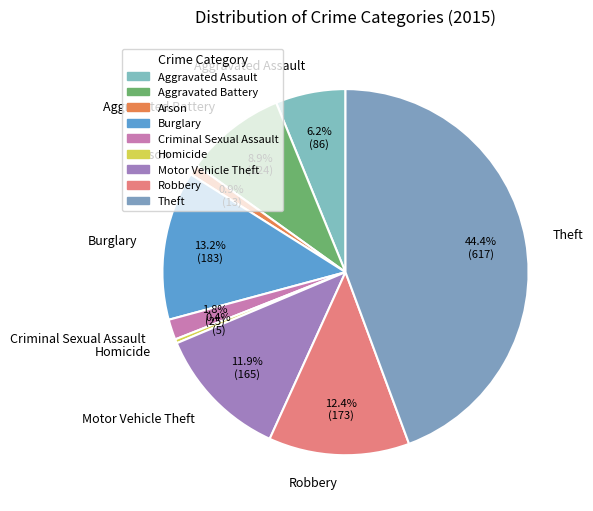

What is the smallest slice in the pie chart?

Homicide